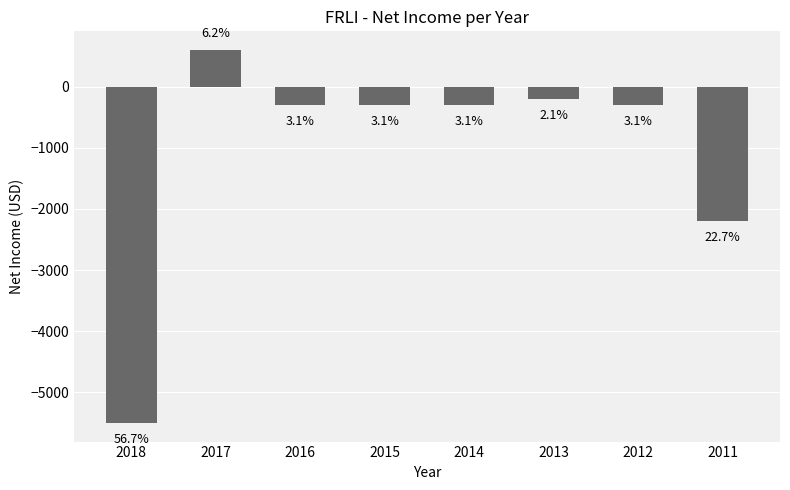

Is it true that the value at 2014 is -403?

False